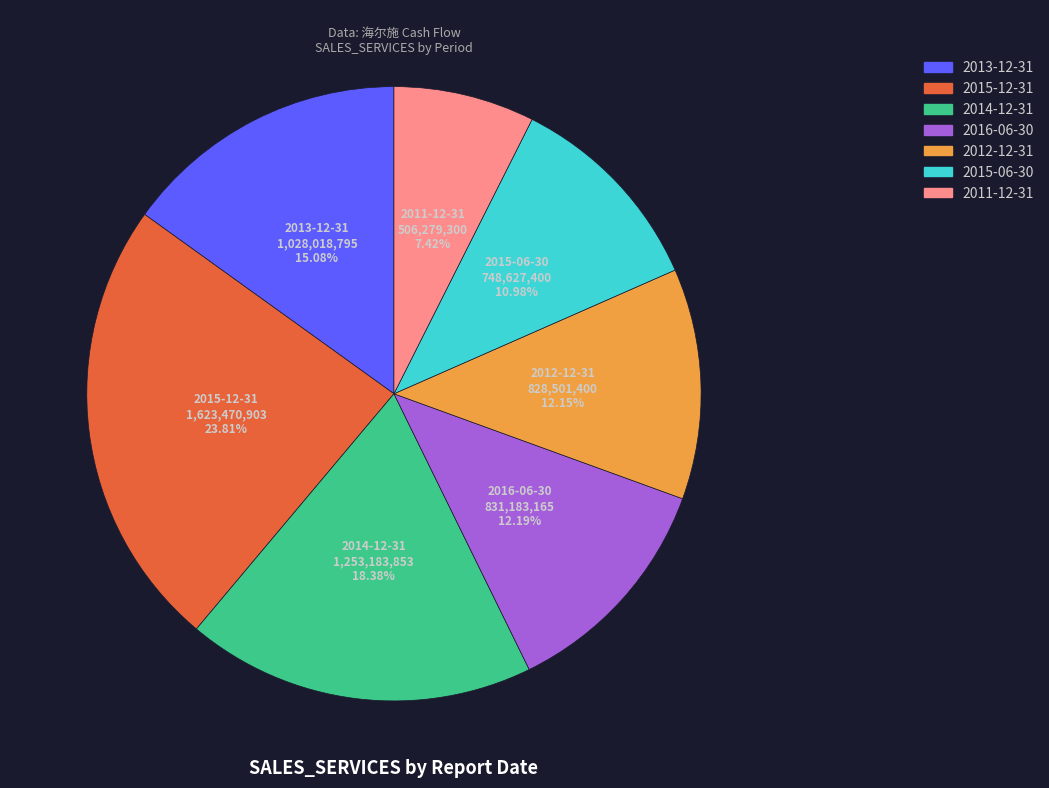

What is the largest slice in the pie chart?

2015-12-31